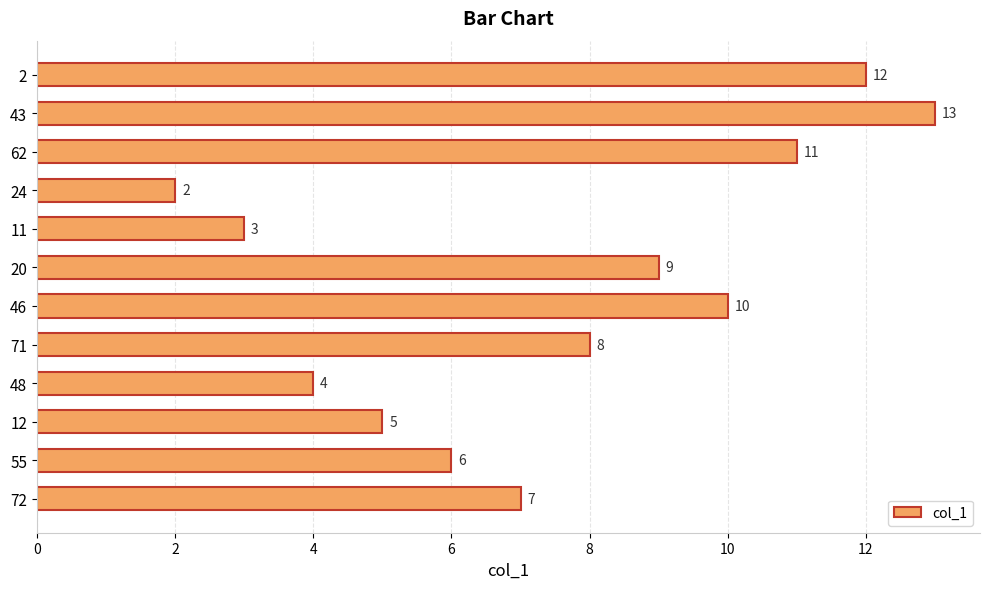

What is the smallest value displayed?

2